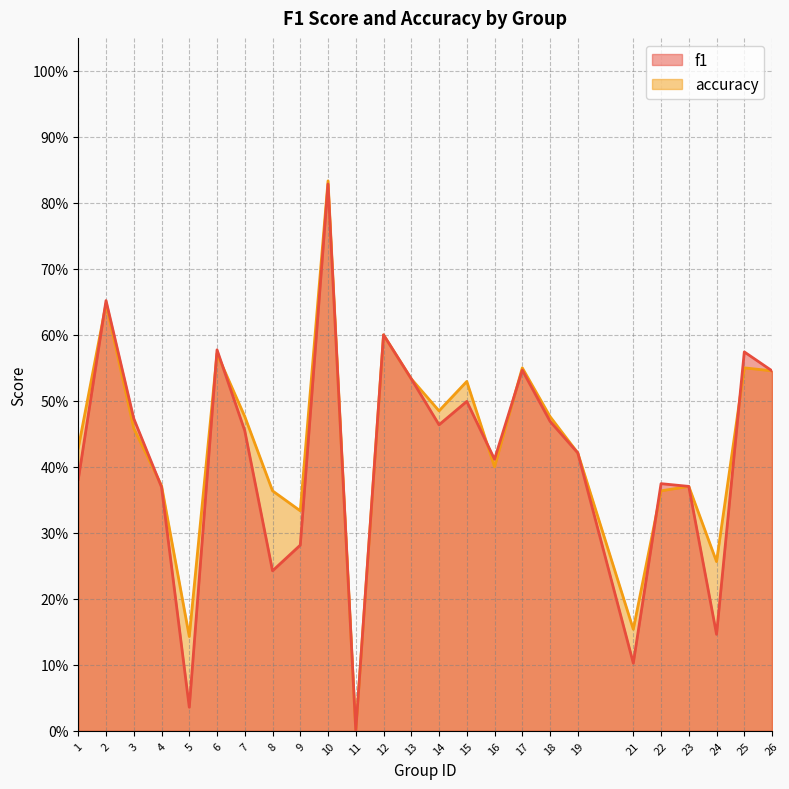

Between 22 and 12, which is larger?

12